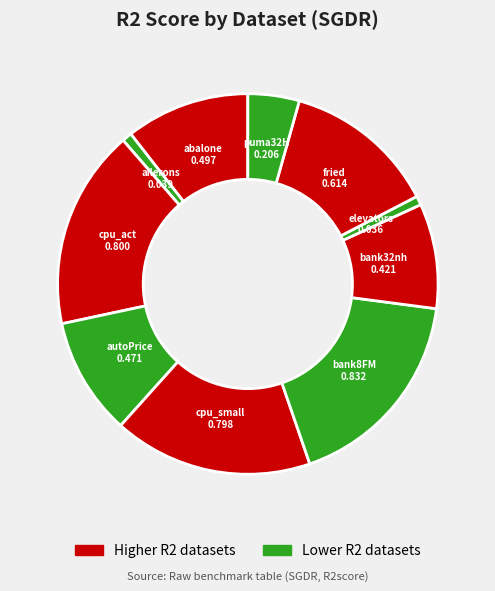

Is the sum of cpu_small and bank32nh greater than half?

No